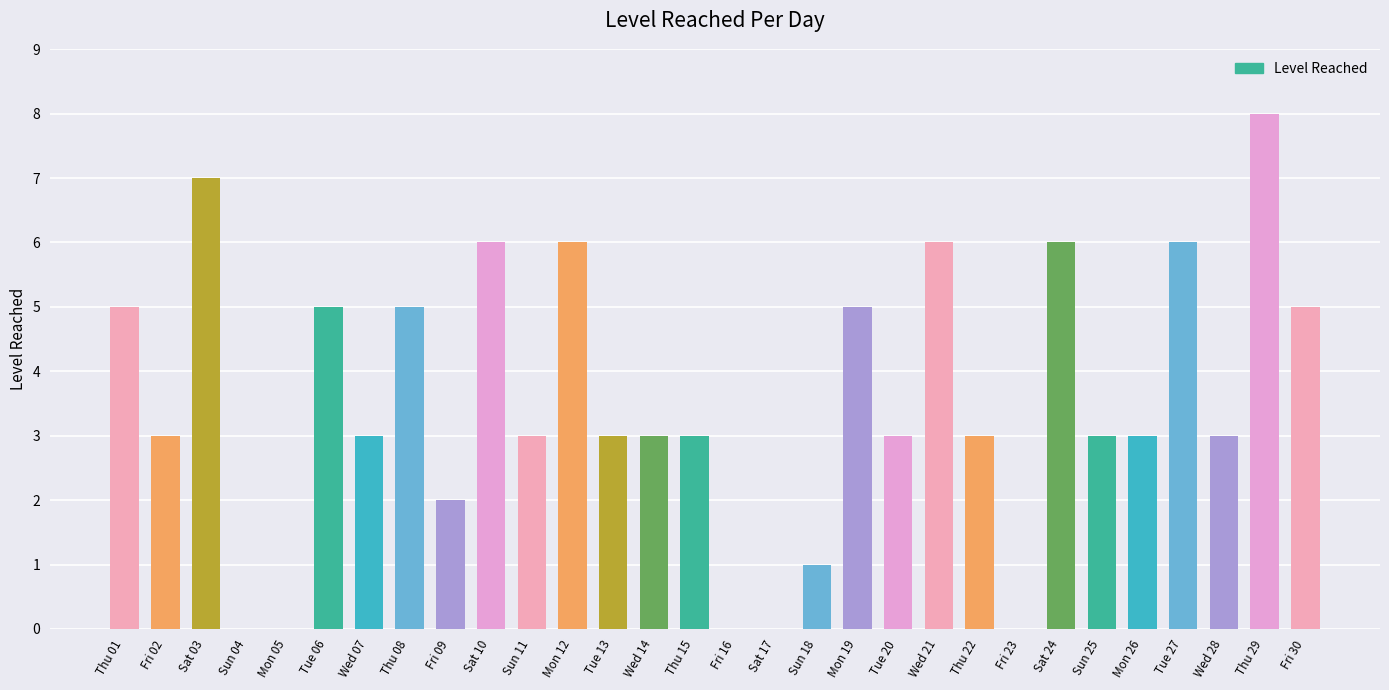

True or false: the data shows 3 at Fri 02.

True